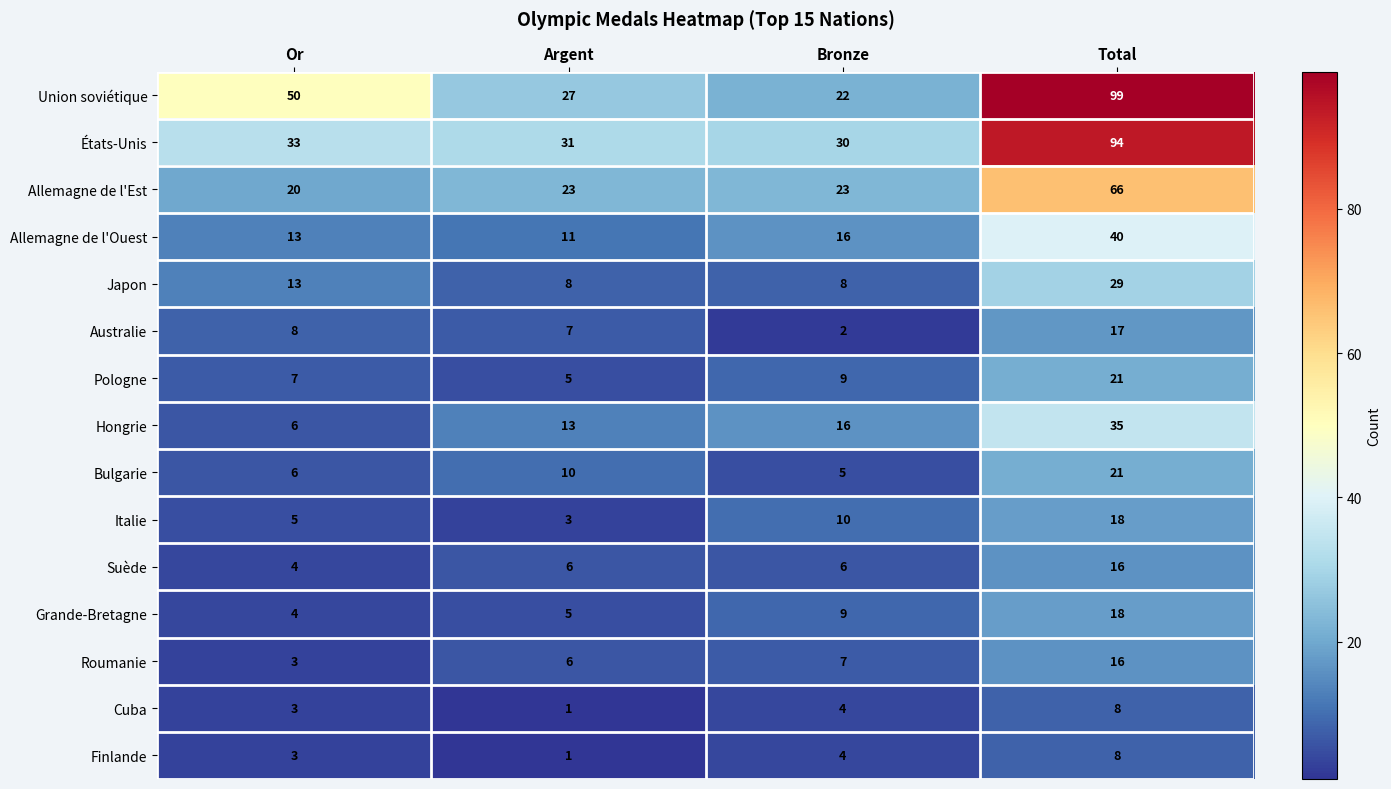

Which series has the largest total across all categories?

Union soviétique